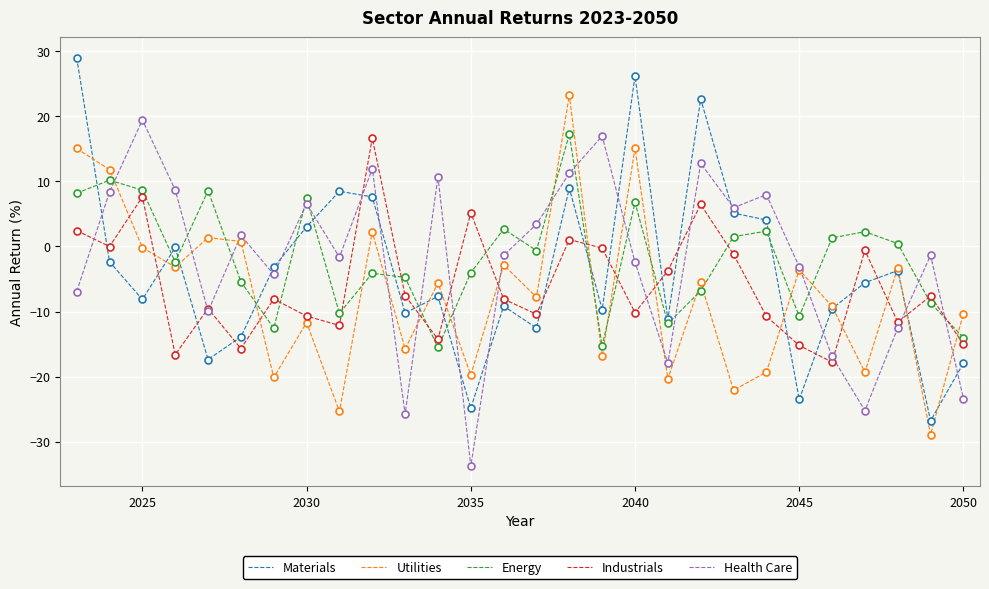

What is the minimum value for Utilities?

-28.9